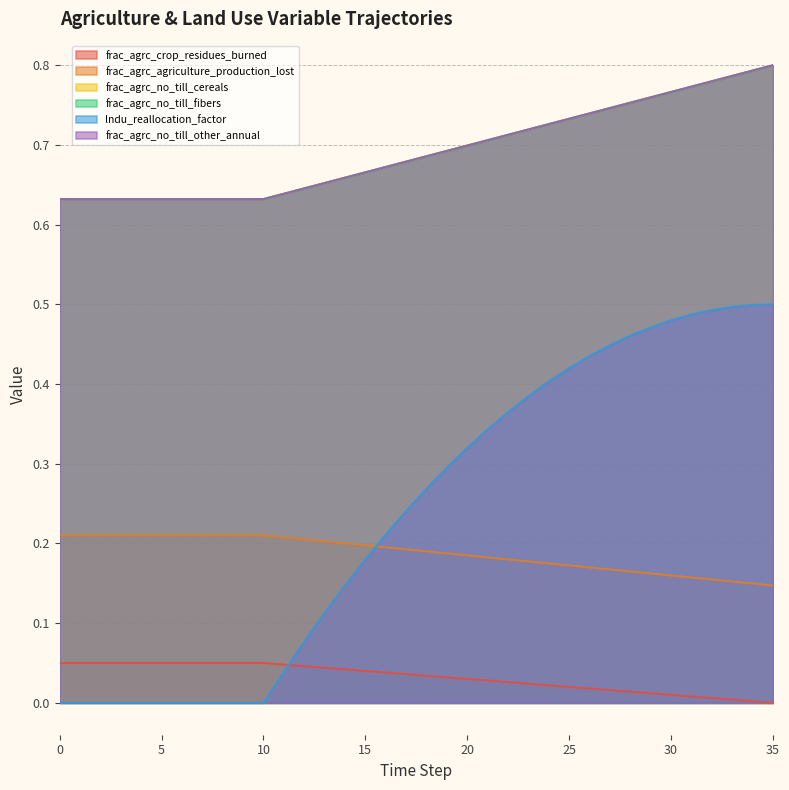

True or false: frac_agrc_no_till_cereals and lndu_reallocation_factor cross at least once.

False